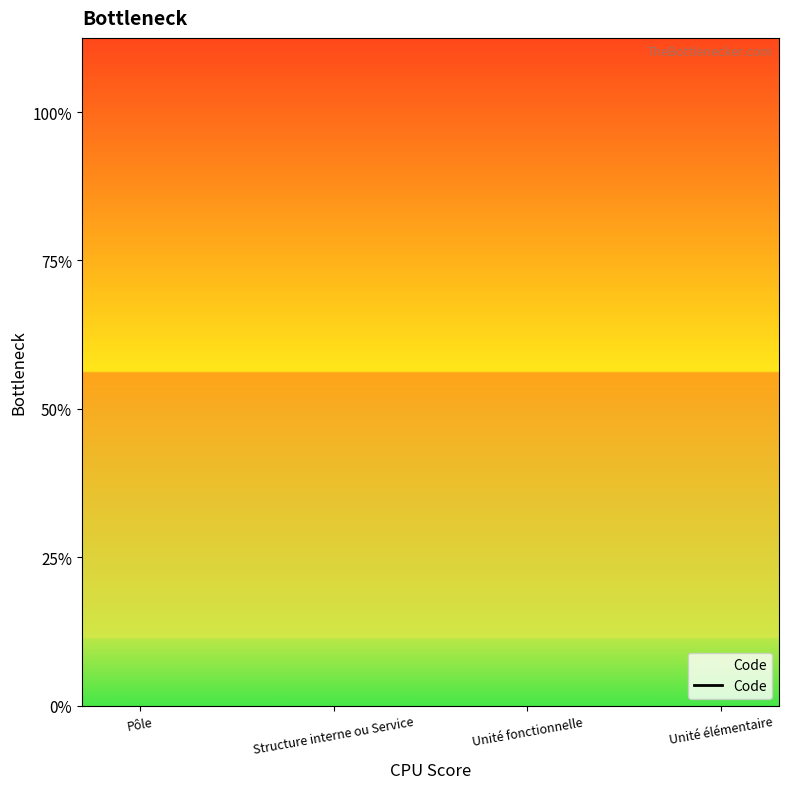

What is the change in value from Pôle to Unité fonctionnelle?

+50